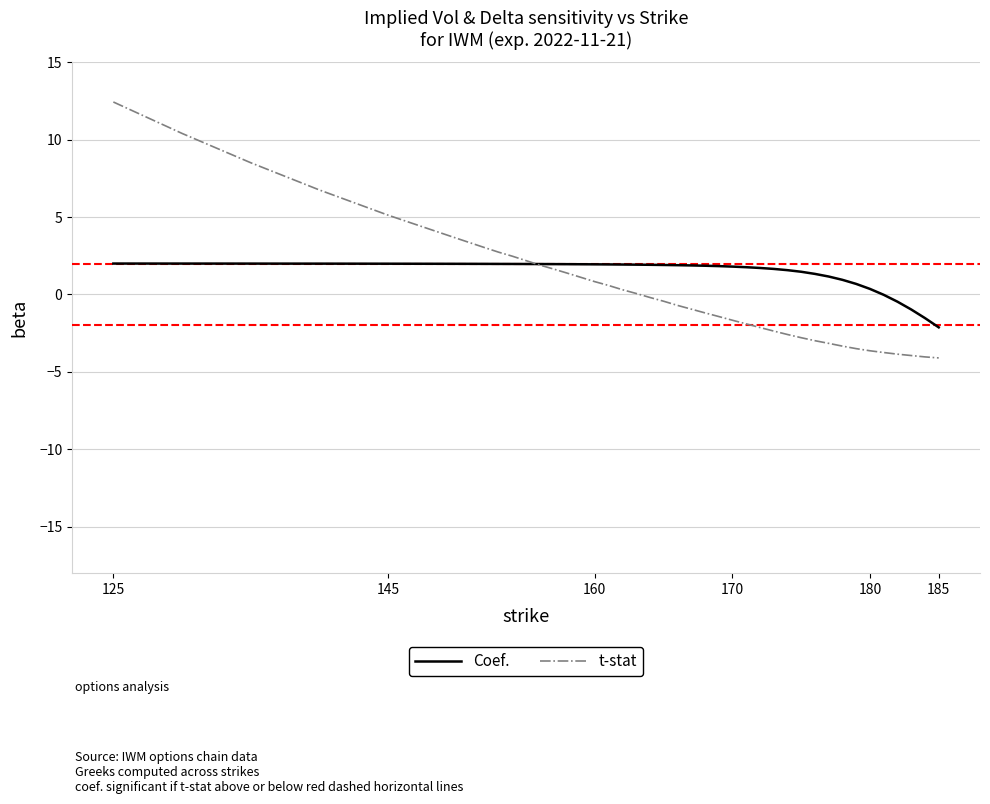

How many distinct data groups are displayed?

2